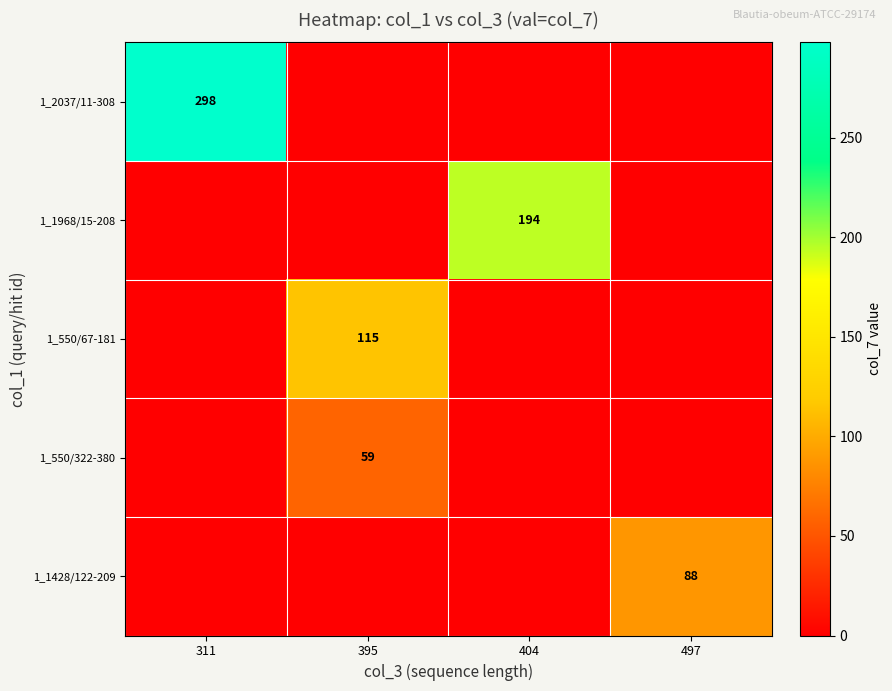

What is the spread (max minus min) of values at 404?

194